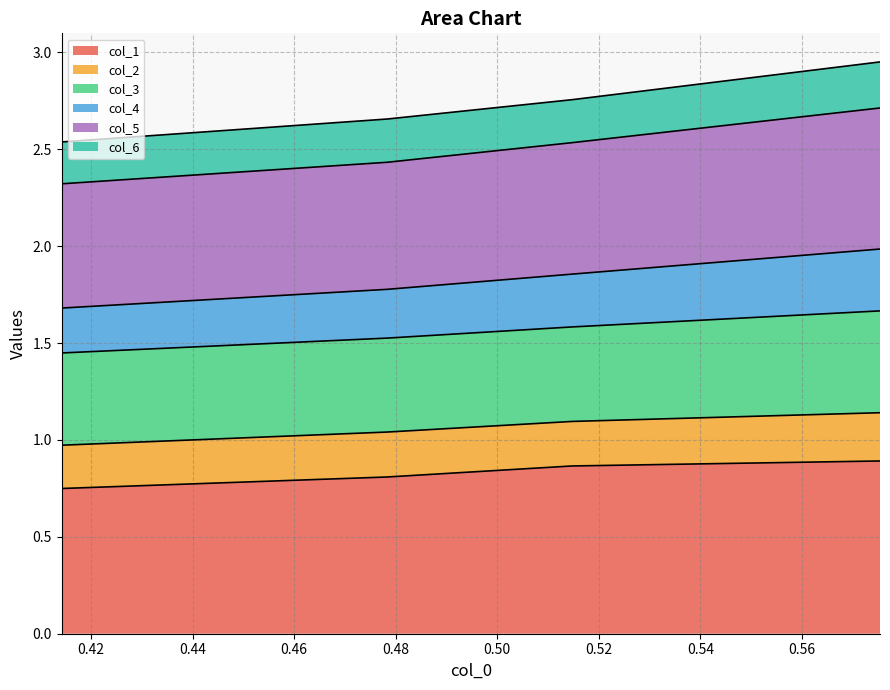

True or false: col_1 and col_5 intersect in this chart.

False